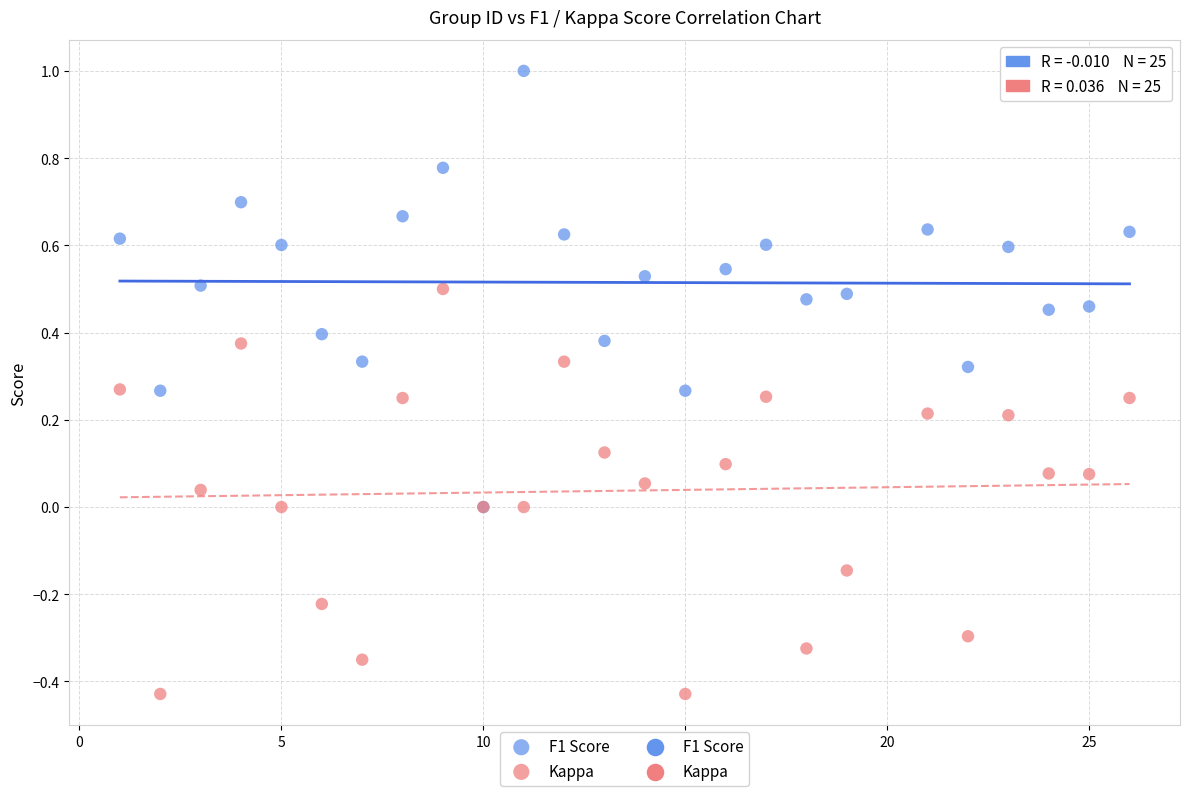

Which series contains the highest Y value?

F1 Score